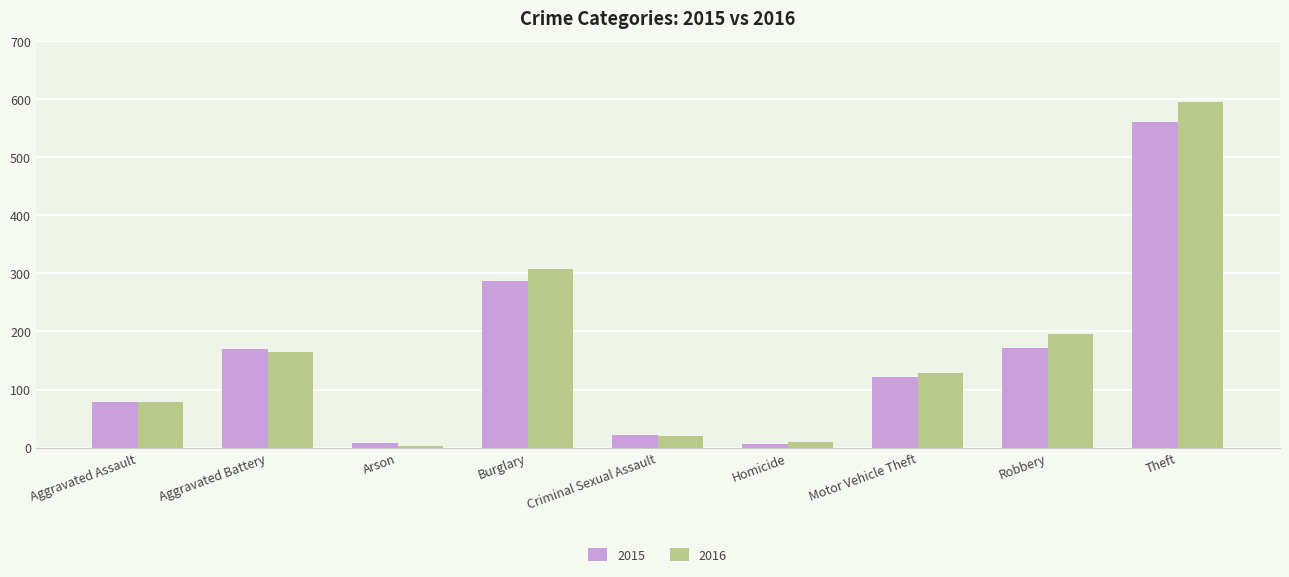

Which series has the largest total across all categories?

2016